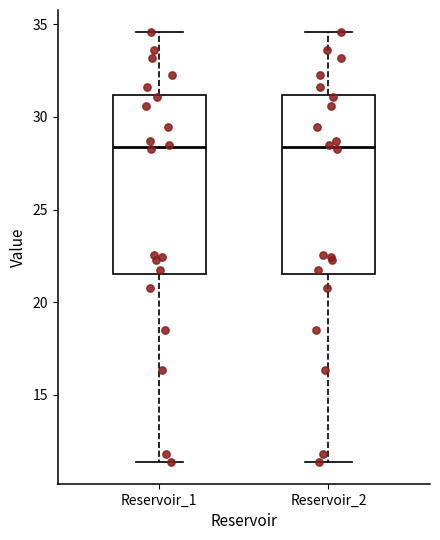

Where is the upper edge of the box for Reservoir_1 on the y-axis? The values are not printed on the chart, so give them approximately, as read against the axis.

31.0